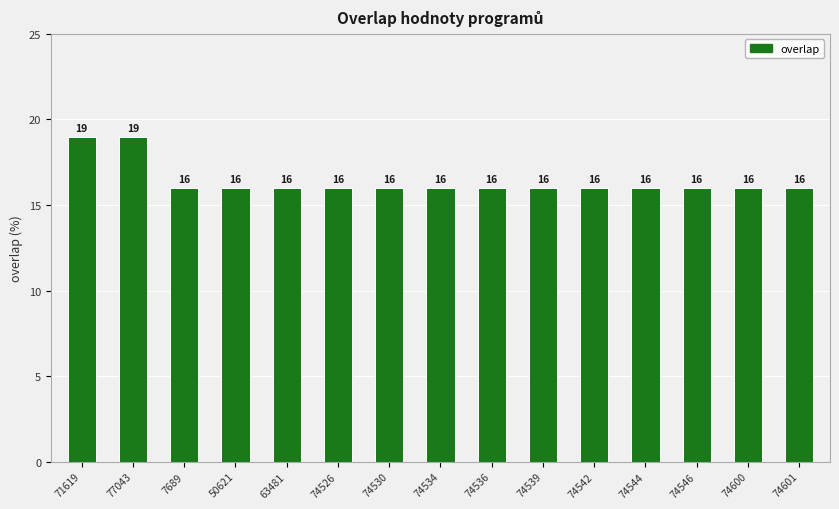

What is the label of the 1st bar from the right?

74601